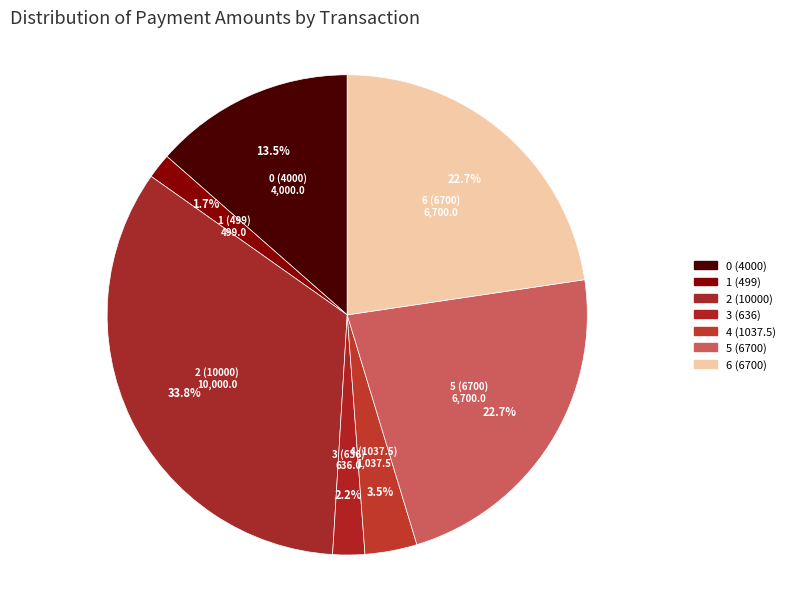

What is the largest slice in the pie chart?

2 (10000)